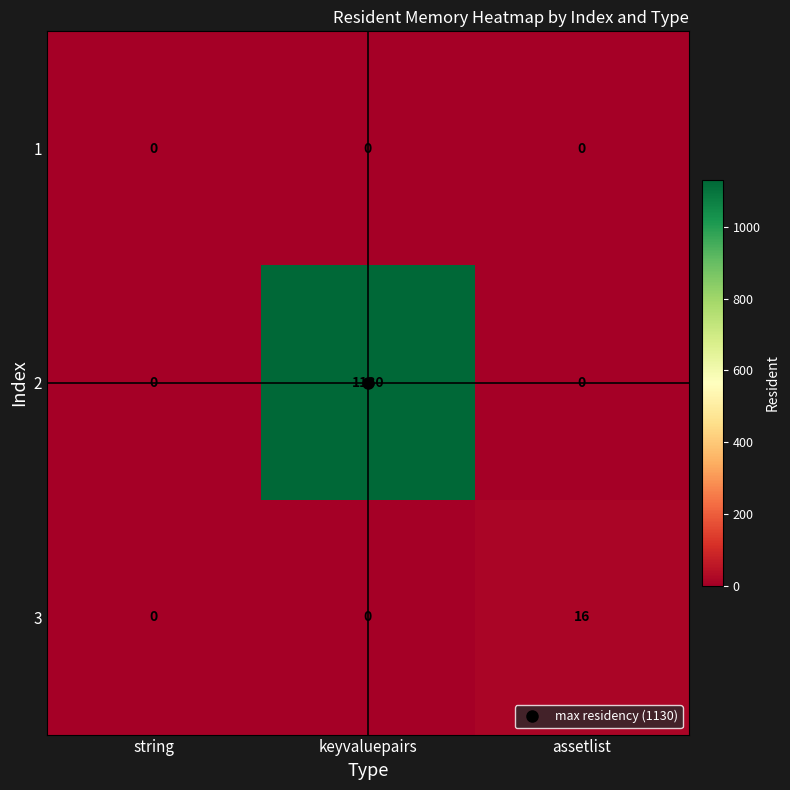

What is the difference between the maximum and minimum values in the 2 series?

1130